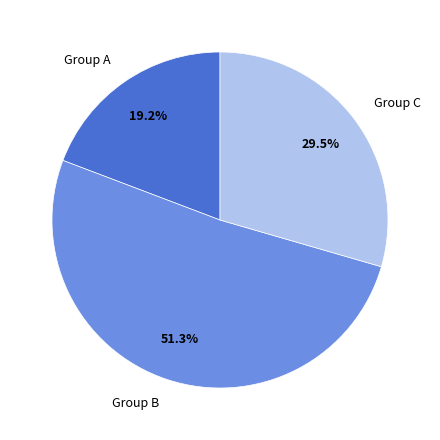

Approximately how many times larger is the value at Group C compared to Group A?

1.5